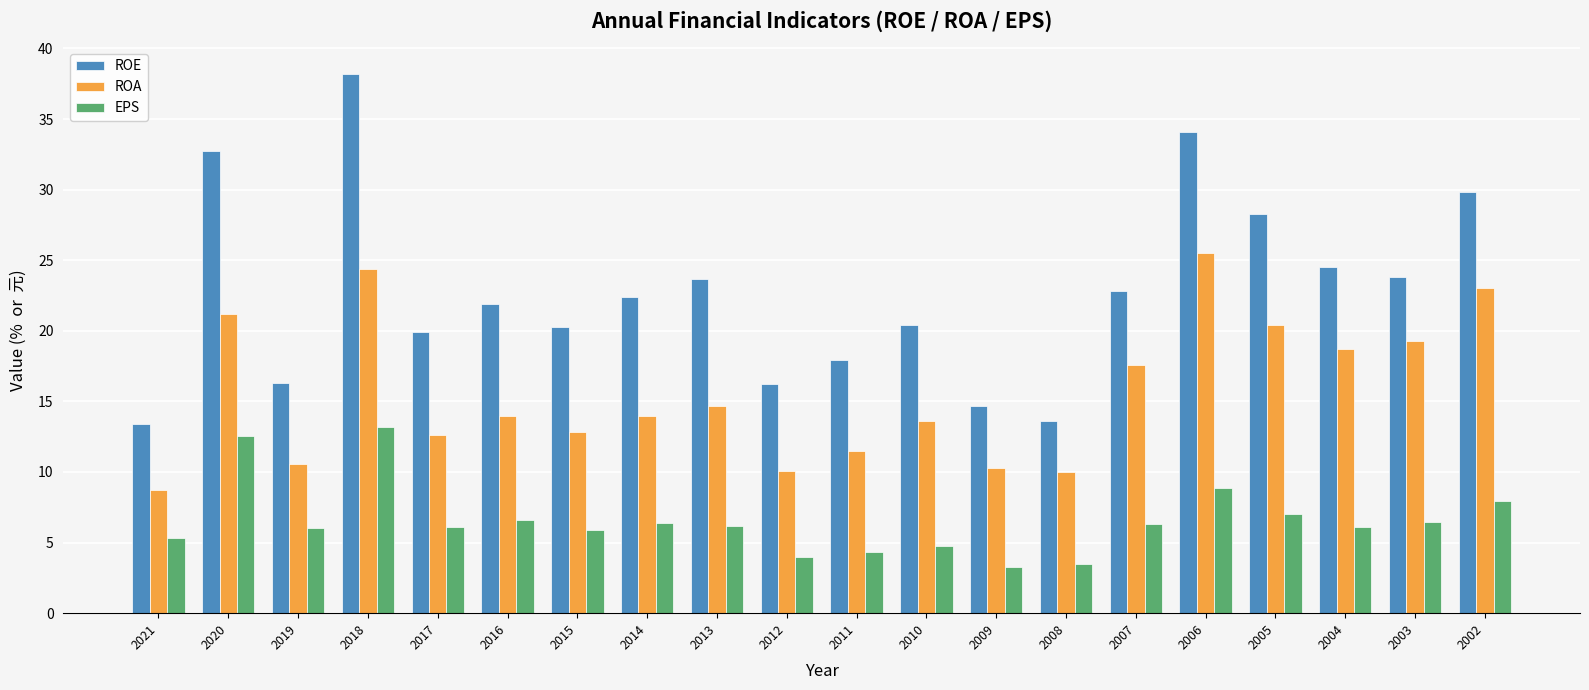

What is the average value of the ROE series?

22.7